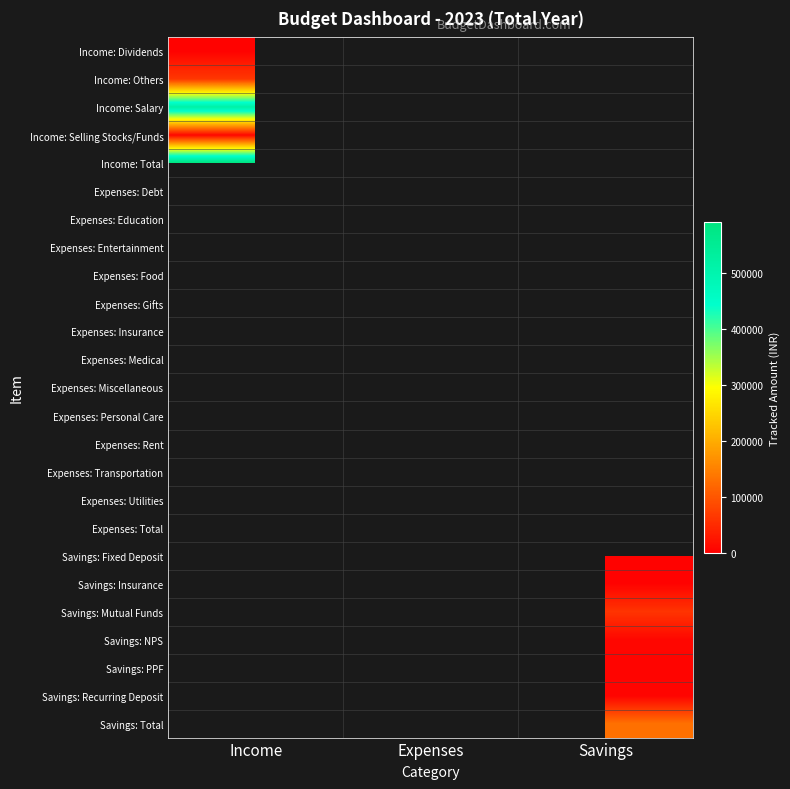

True or false: Savings: Fixed Deposit has a value of 4100.0 at Savings.

True